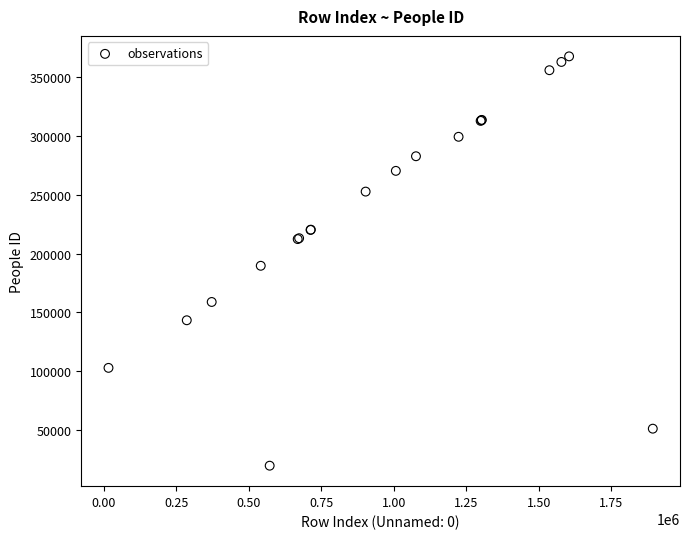

What Y value in the scatter plot is closest to 193713?

189661